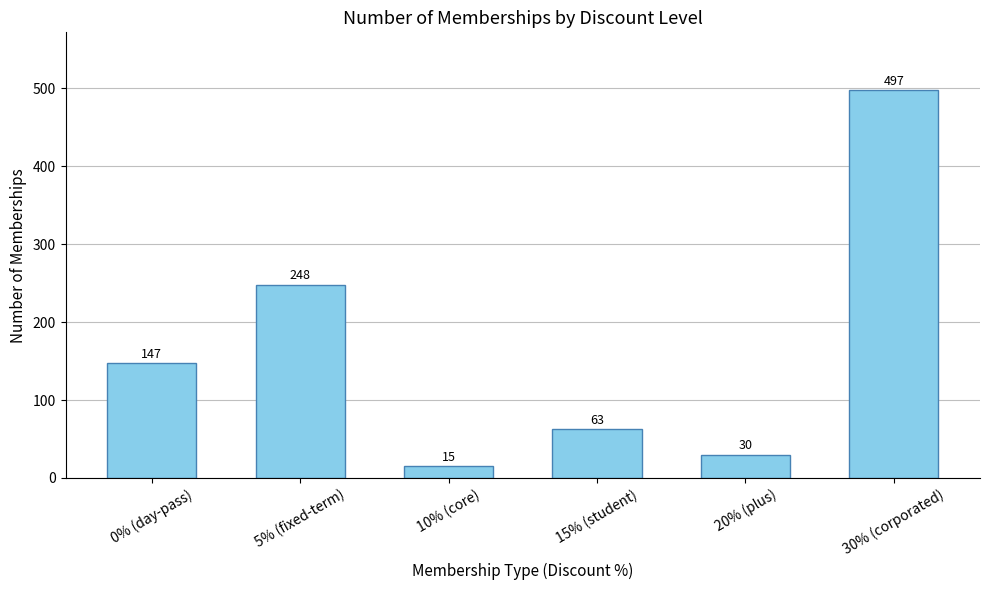

What is the ratio of the value at 5% (fixed-term) to the value at 10% (core)?

16.5